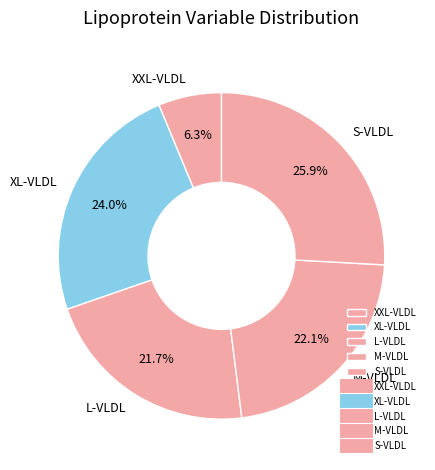

To the nearest percent, what is the average slice percentage?

20%